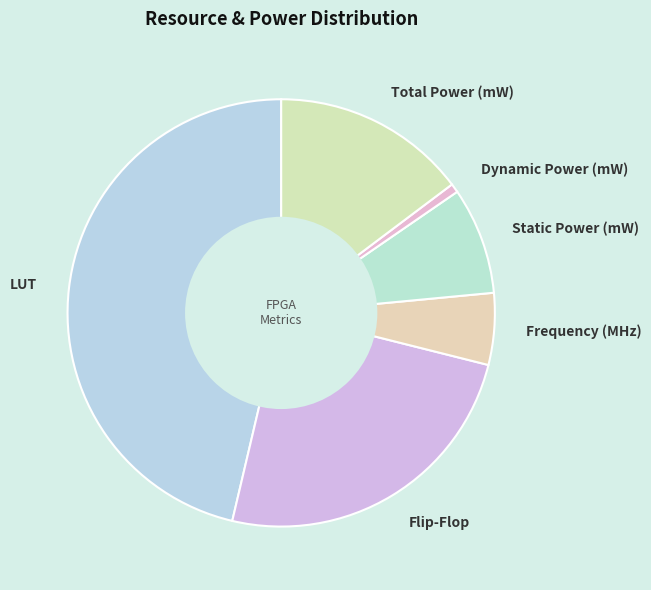

What is the ratio of the value at LUT to the value at Flip-Flop?

1.9